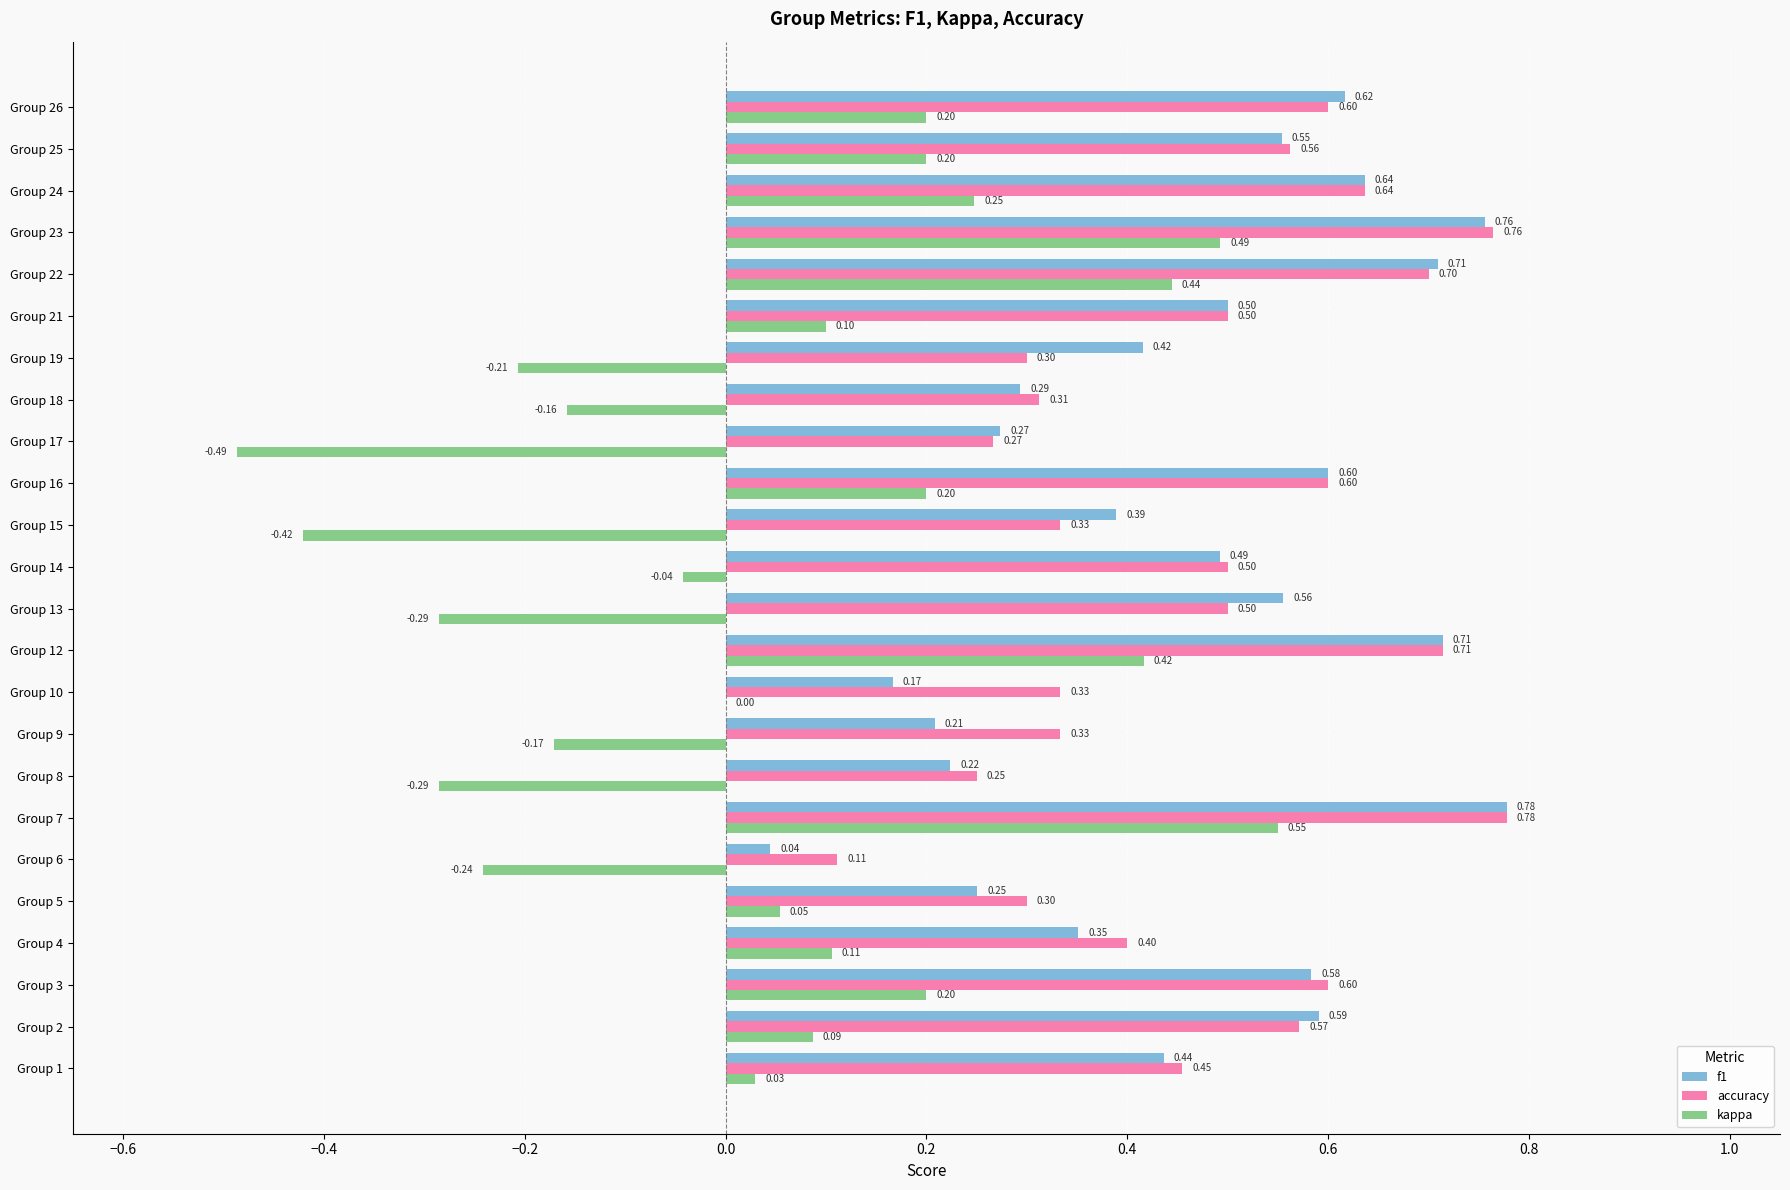

Which series has the largest total across all categories?

accuracy